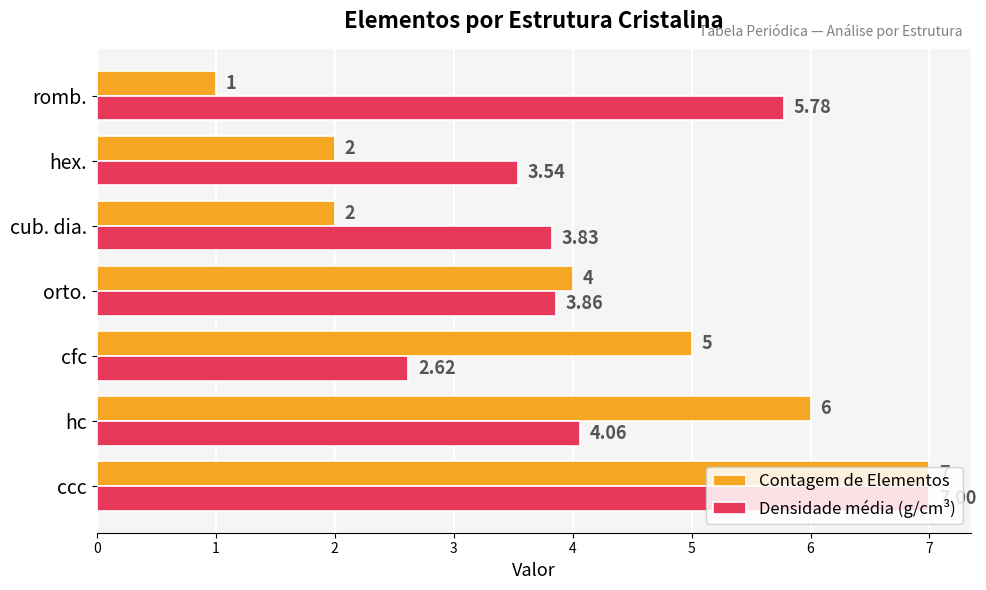

Which label corresponds to the largest value in the chart?

ccc